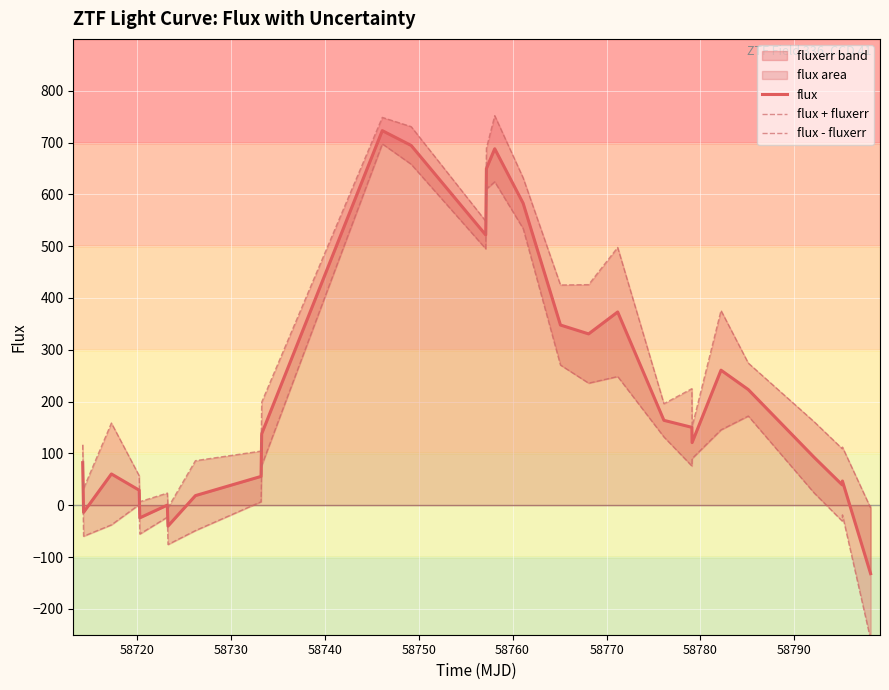

Rank the series by their maximum value, from lowest to highest.

flux - fluxerr, flux, flux + fluxerr